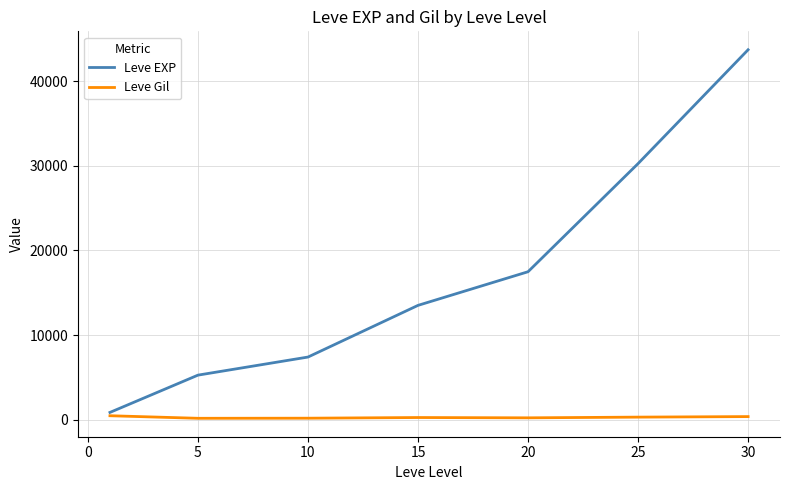

What is the lowest value of the Leve Gil series?

159.0